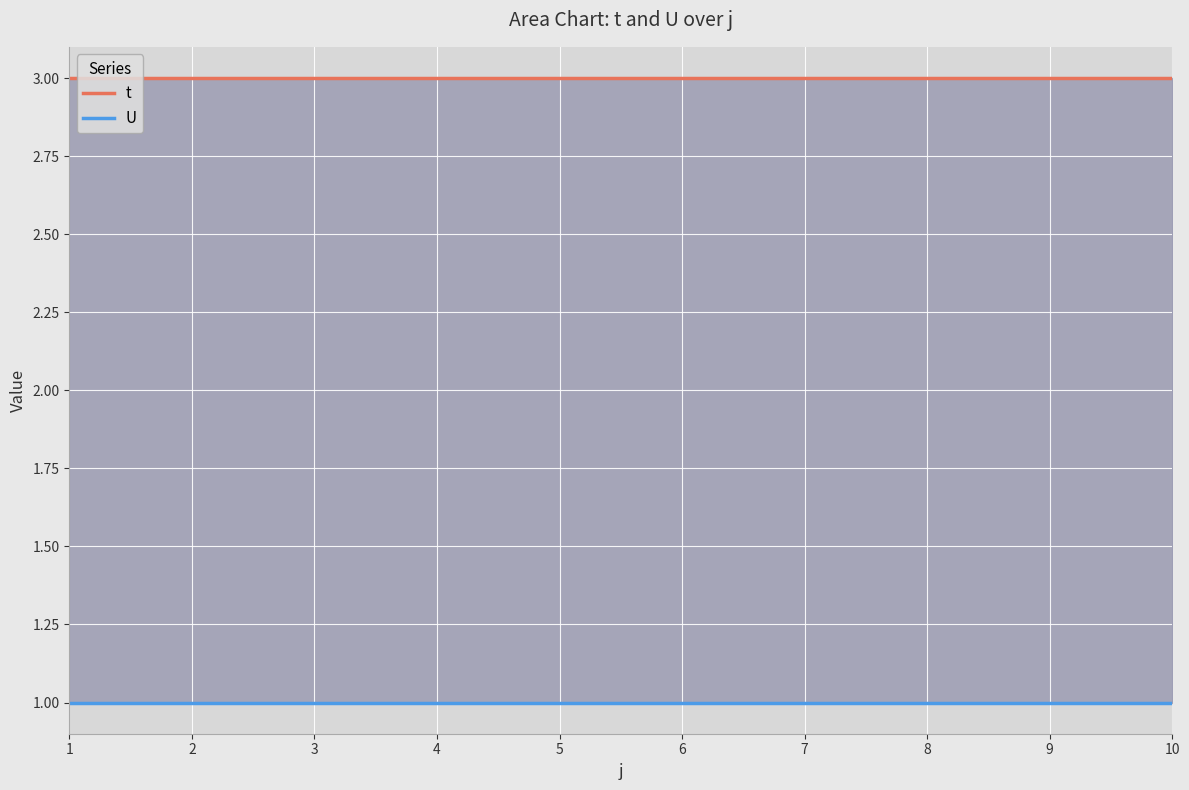

True or false: t and U cross at least once.

False